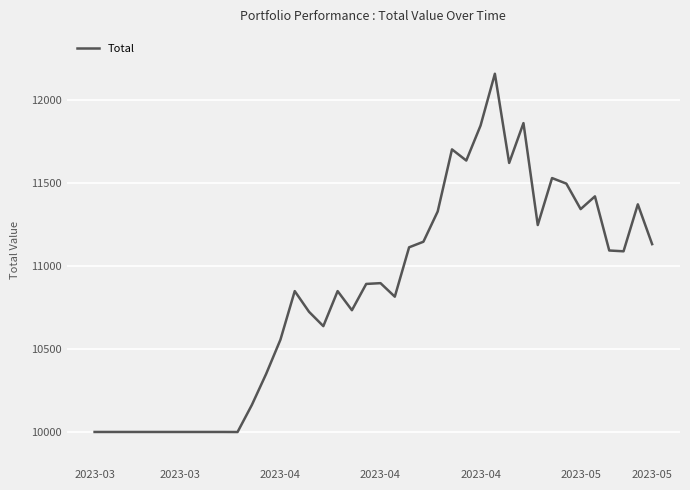

What is the greatest value displayed?

12159.6